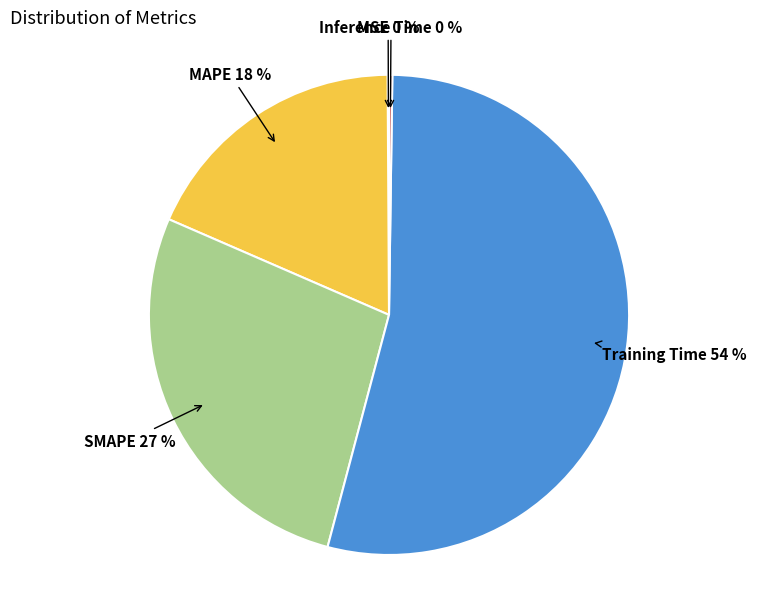

To the nearest percent, what is the average slice percentage?

20%